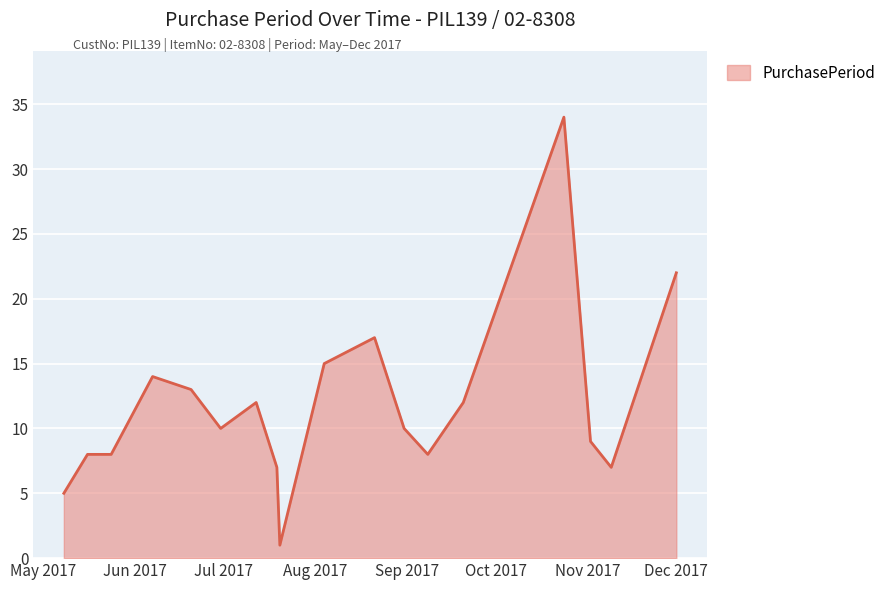

What is the difference between the maximum and minimum values?

33